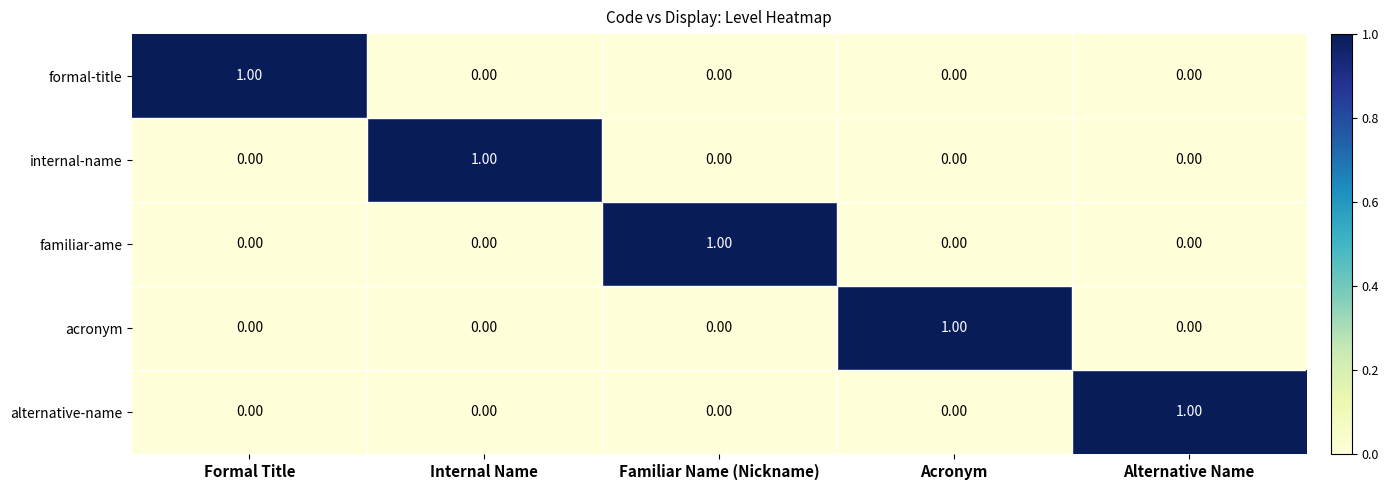

Which category has the highest value in the familiar-ame series?

Familiar Name (Nickname)